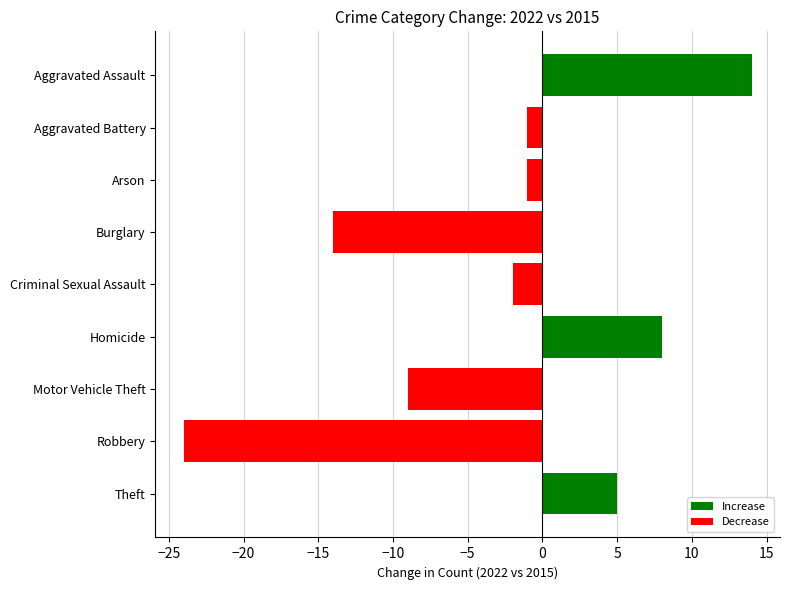

Read the value at Motor Vehicle Theft, to the nearest 10.

-10